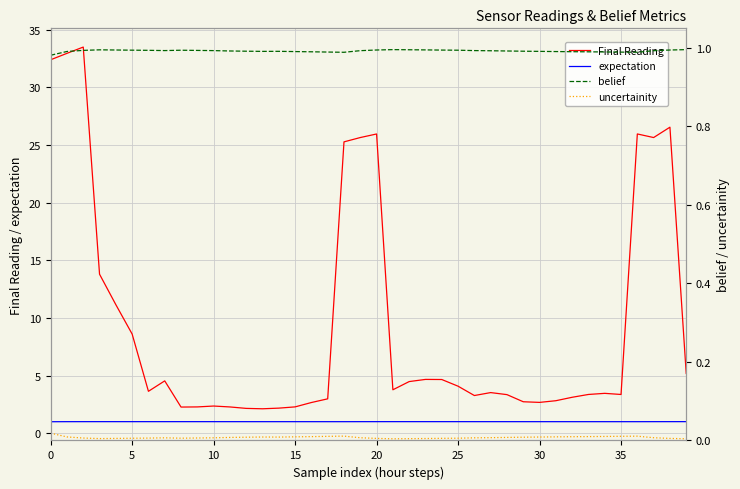

List the series in order of their peak value, highest first.

Final Reading, expectation, belief, uncertainity